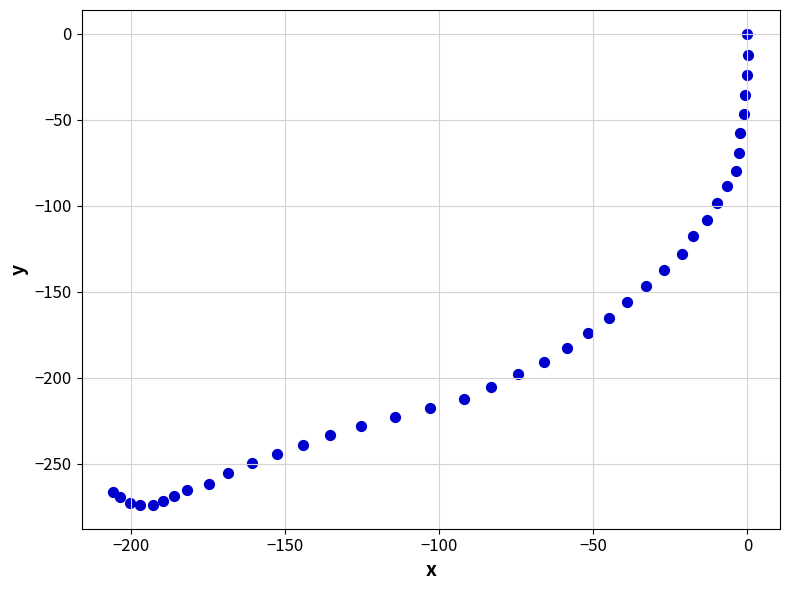

What is the range of X values (max minus min)?

205.9